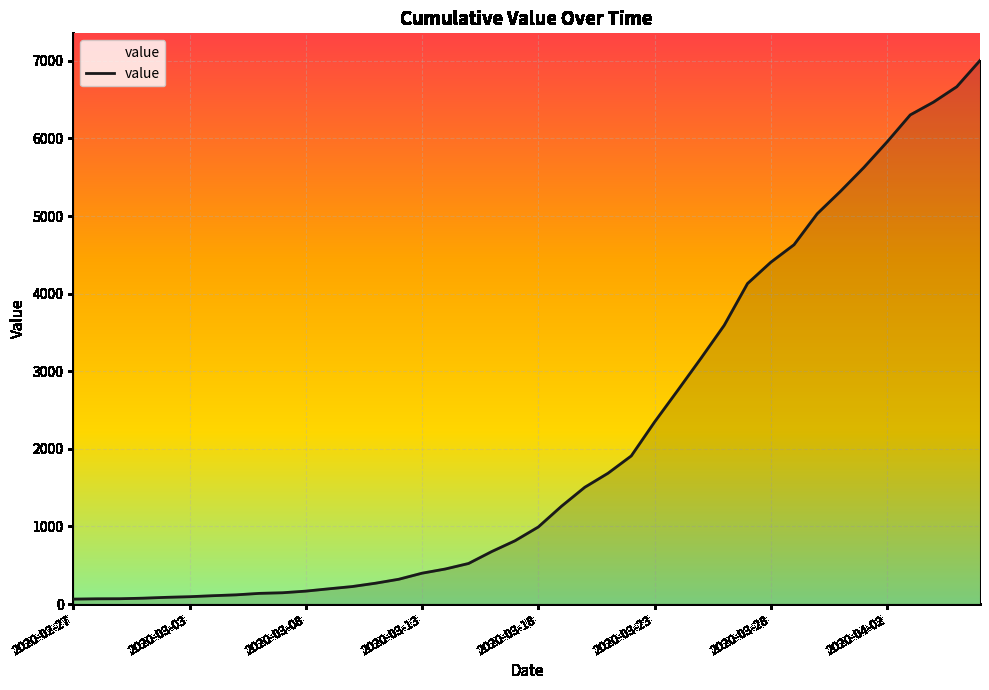

What is the greatest value displayed?

7004